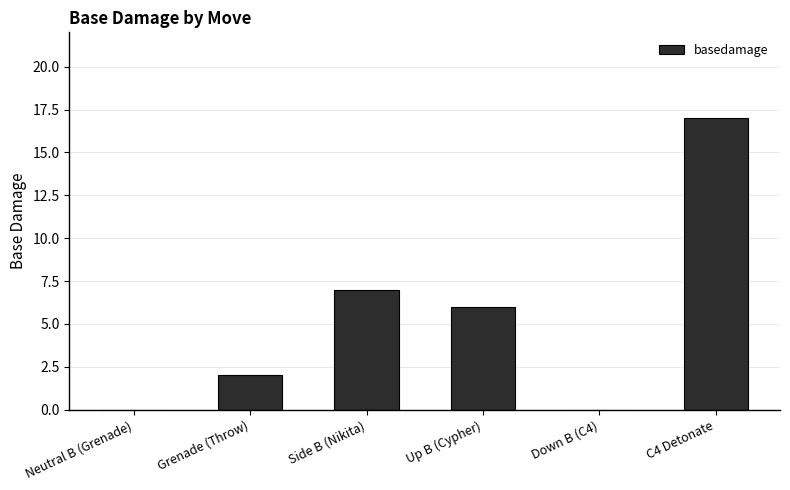

What is the sum of all values?

32